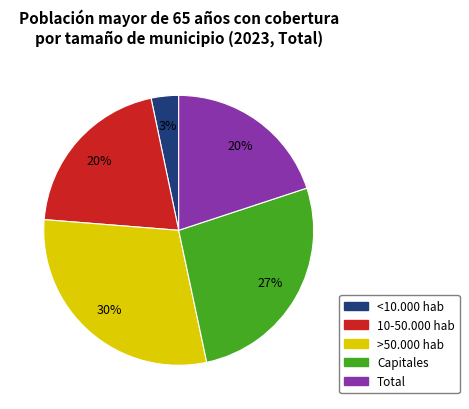

Is the sum of 10-50.000 hab and <10.000 hab greater than half?

No